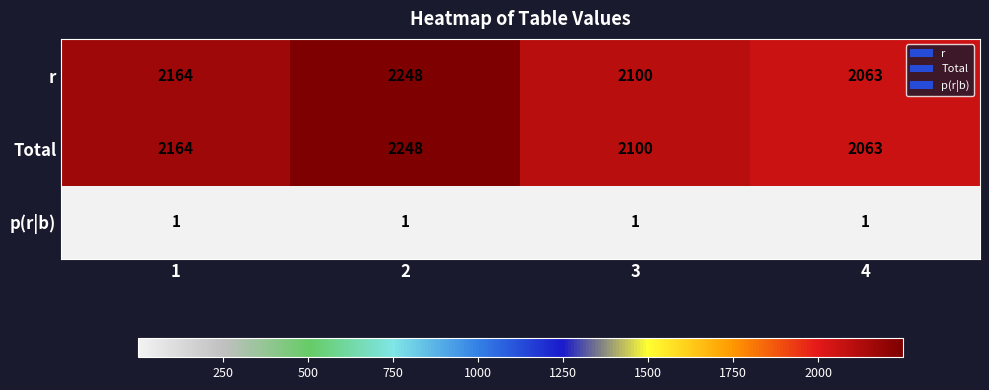

What is the spread (max minus min) of values at 1?

2163